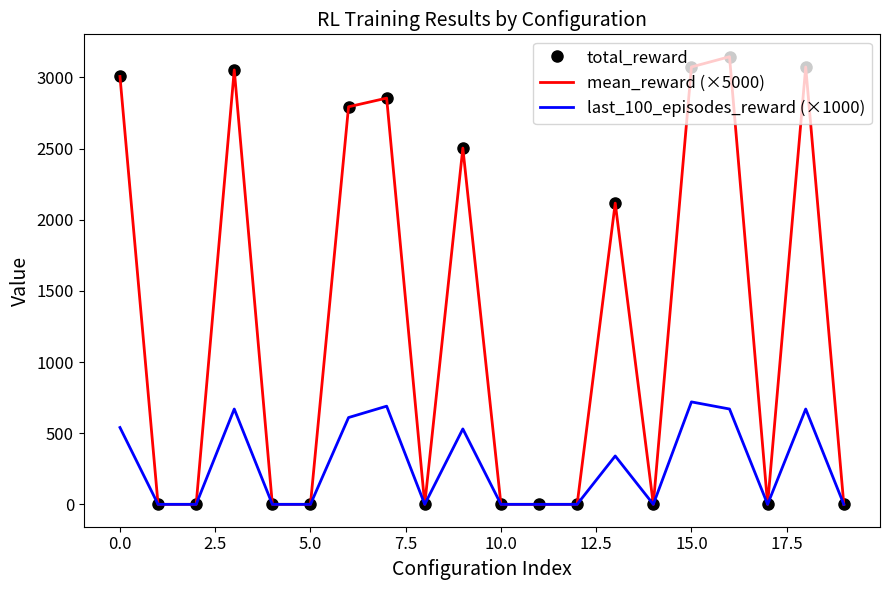

True or false: total_reward has more than 0 points higher than both neighbors.

True